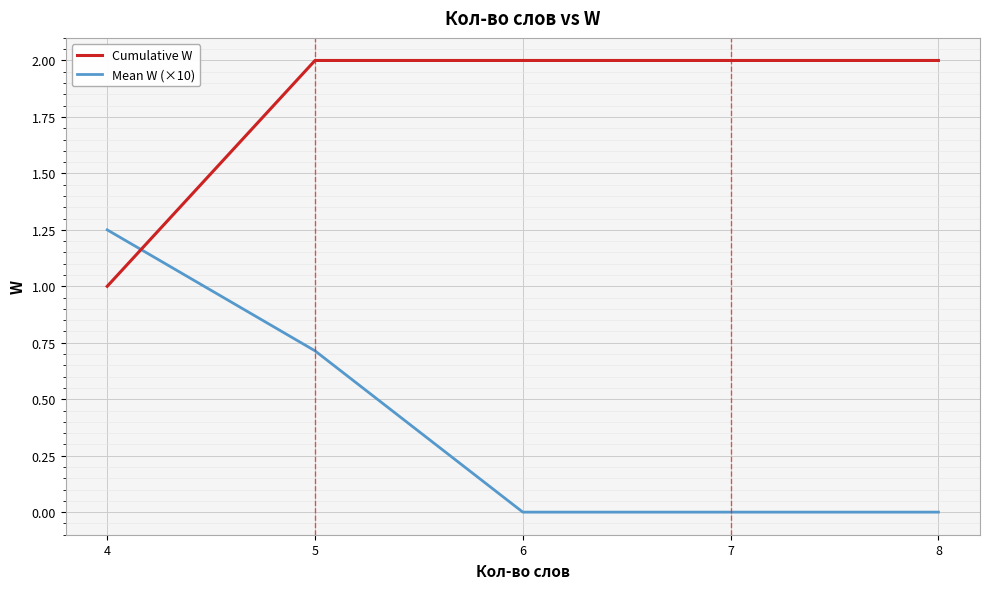

At which category is the sum across all series the highest?

5